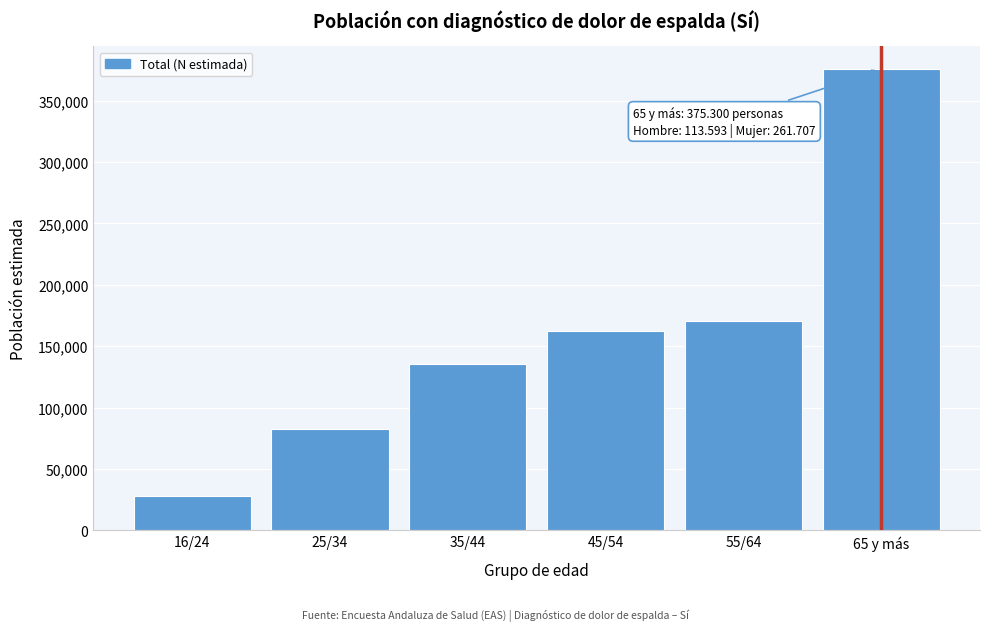

Reading left to right, list all the values displayed in this chart.

16/24=27817	25/34=82471	35/44=135273	45/54=162788	55/64=170851	65 y más=375300